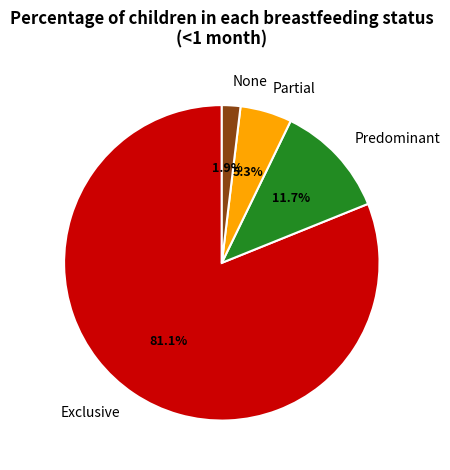

Is the sum of Partial and None greater than half?

No